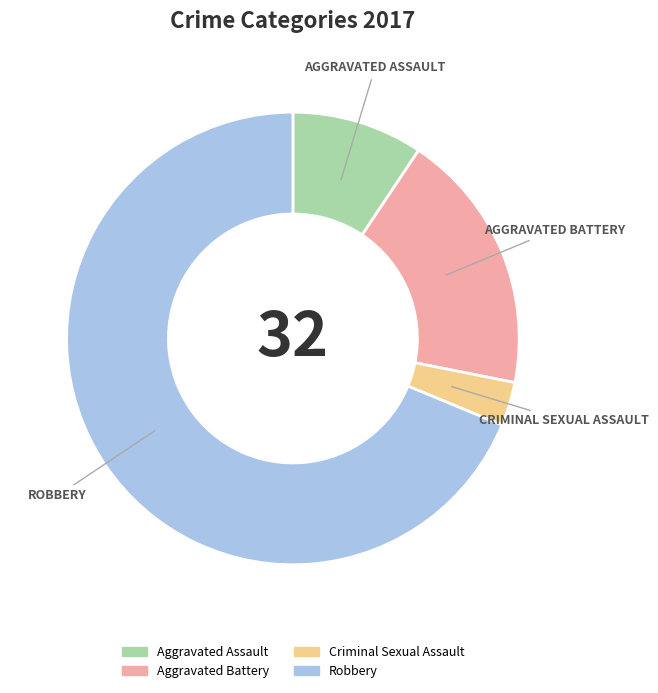

How many slices are in this pie chart?

4